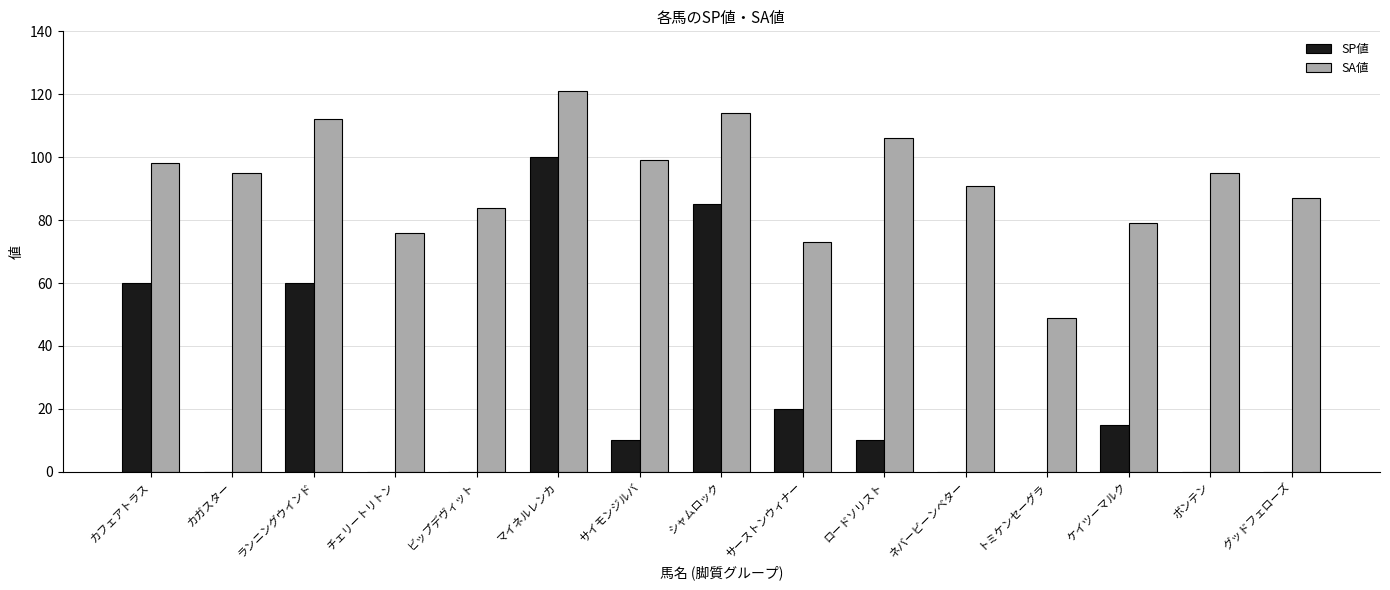

At which category is the sum across all series the highest?

マイネルレンカ